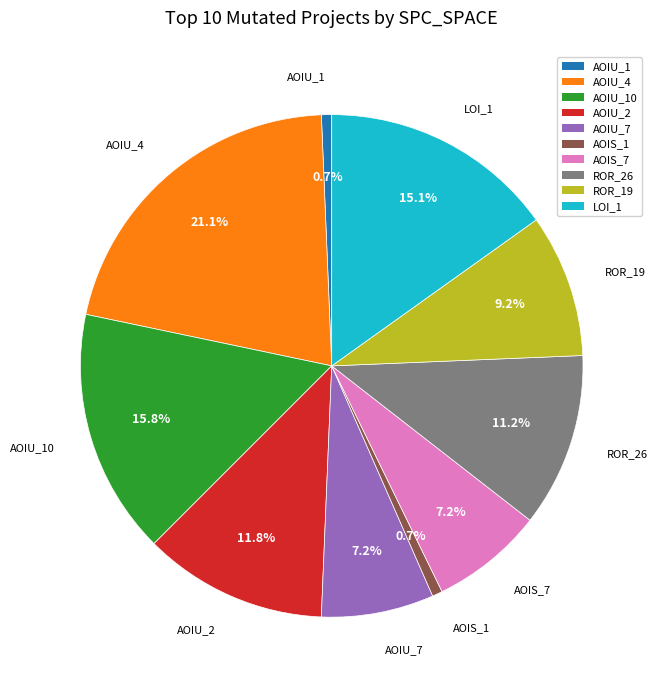

Is there any slice that represents more than half of the pie?

No